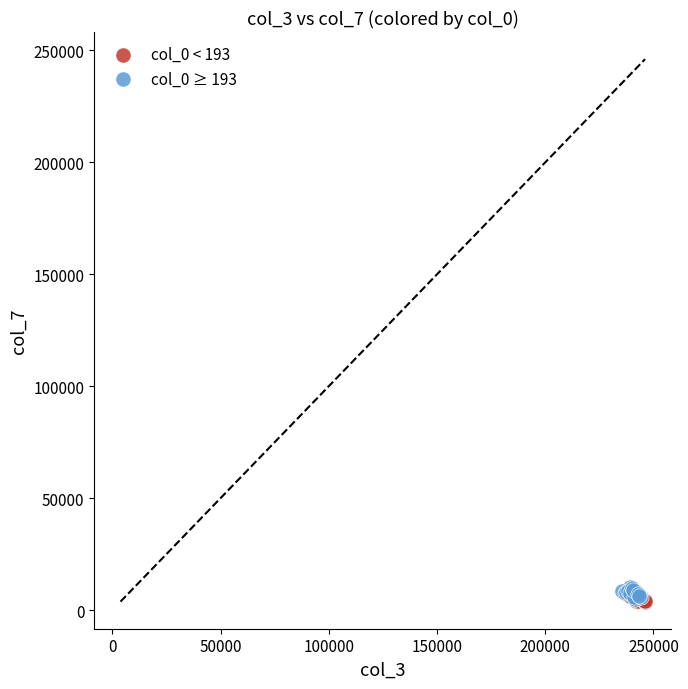

Which series contains the highest Y value?

col_0 ≥ 193